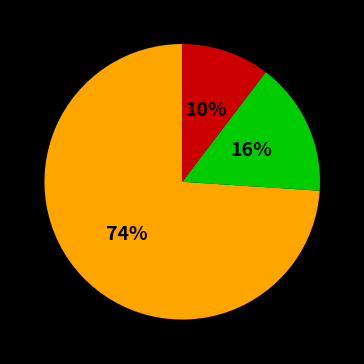

Does any single category account for the majority?

Yes